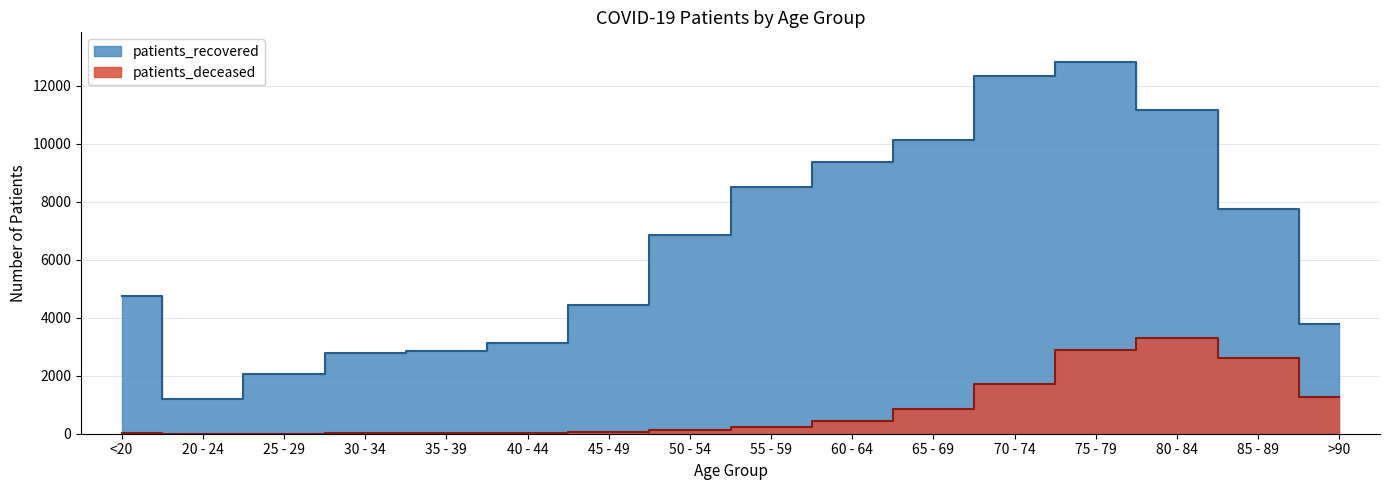

Reading left to right, extract all data points from this chart.

patients_deceased: <20=19	20 - 24=4	25 - 29=3	30 - 34=17	35 - 39=18	40 - 44=24	45 - 49=49	50 - 54=129	55 - 59=235	60 - 64=432	65 - 69=865	70 - 74=1717	75 - 79=2901	80 - 84=3315	85 - 89=2597	>90=1252
patients_recovered: <20=4743	20 - 24=1203	25 - 29=2060	30 - 34=2799	35 - 39=2847	40 - 44=3112	45 - 49=4434	50 - 54=6865	55 - 59=8497	60 - 64=9382	65 - 69=10126	70 - 74=12322	75 - 79=12817	80 - 84=11179	85 - 89=7734	>90=3767